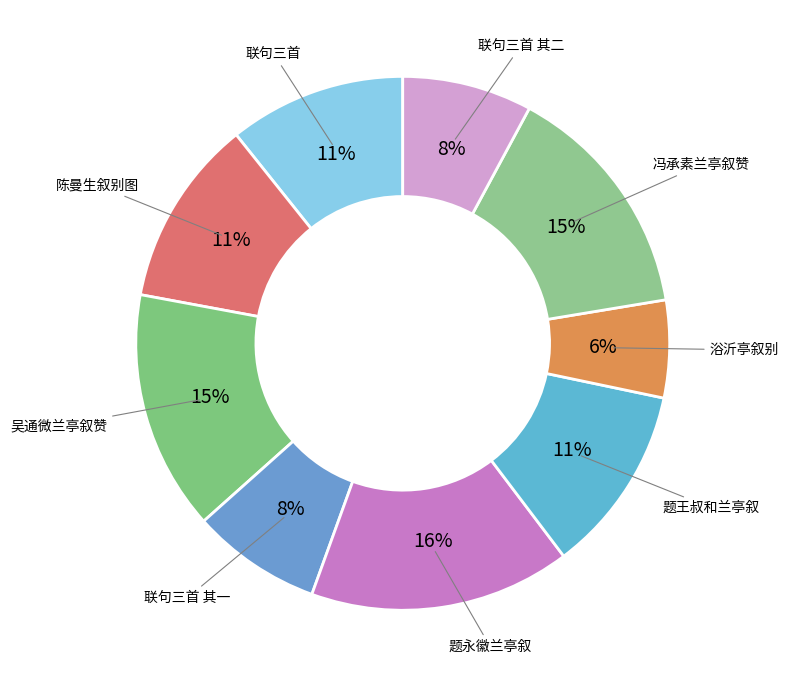

What is the smallest slice in the pie chart?

浴沂亭叙别